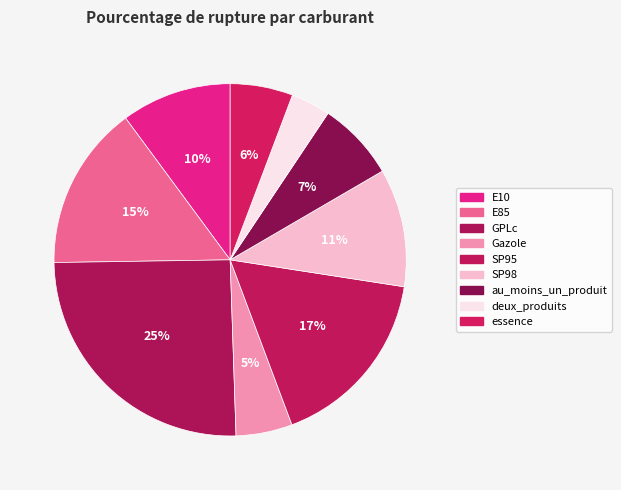

Is there a majority slice in this chart?

No